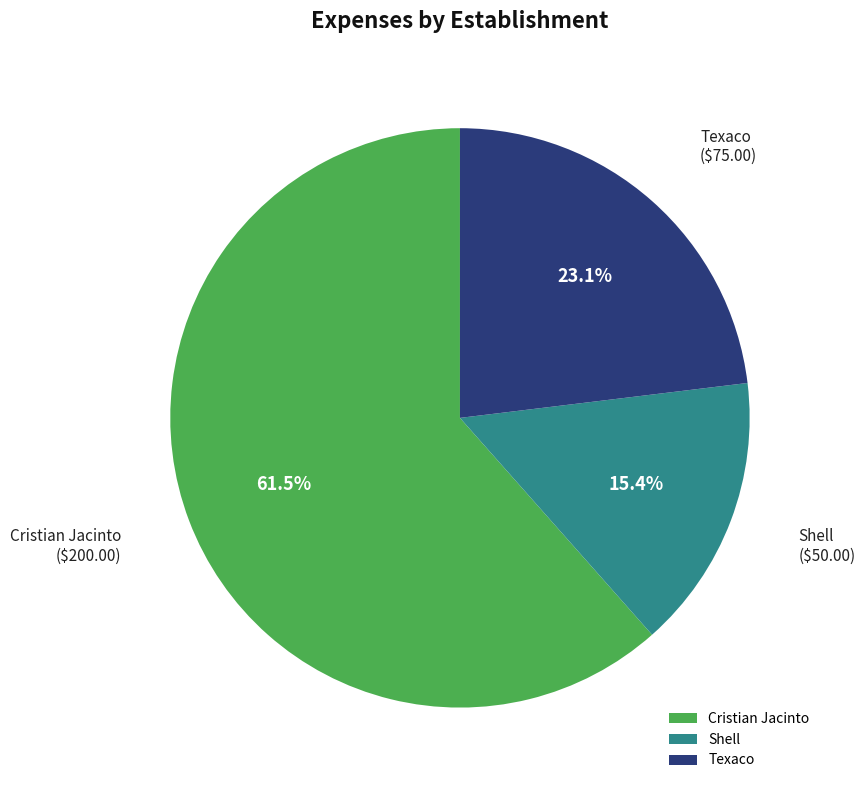

Do Texaco and Shell together represent more than half of the pie?

No